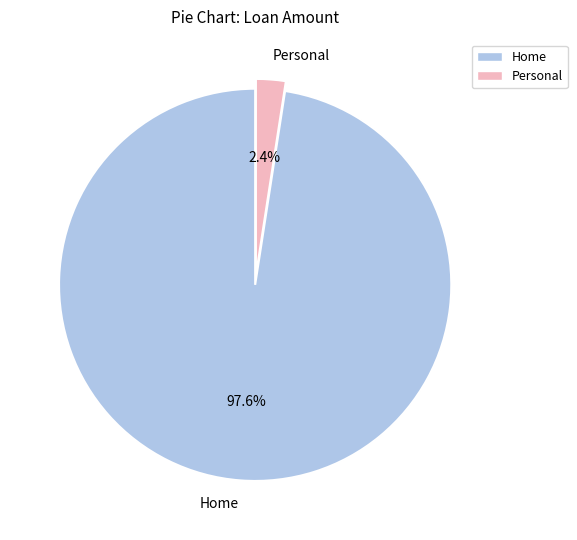

Count the number of slices in the pie.

2